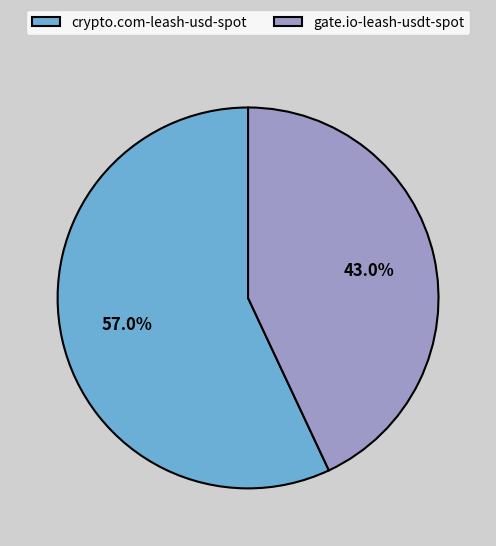

Approximately how many times larger is the value at gate.io-leash-usdt-spot compared to crypto.com-leash-usd-spot?

0.8